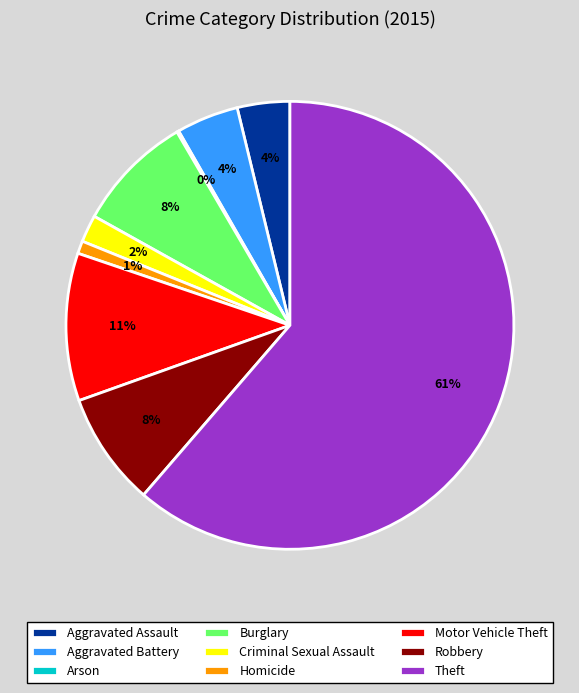

Which slice is the largest?

Theft